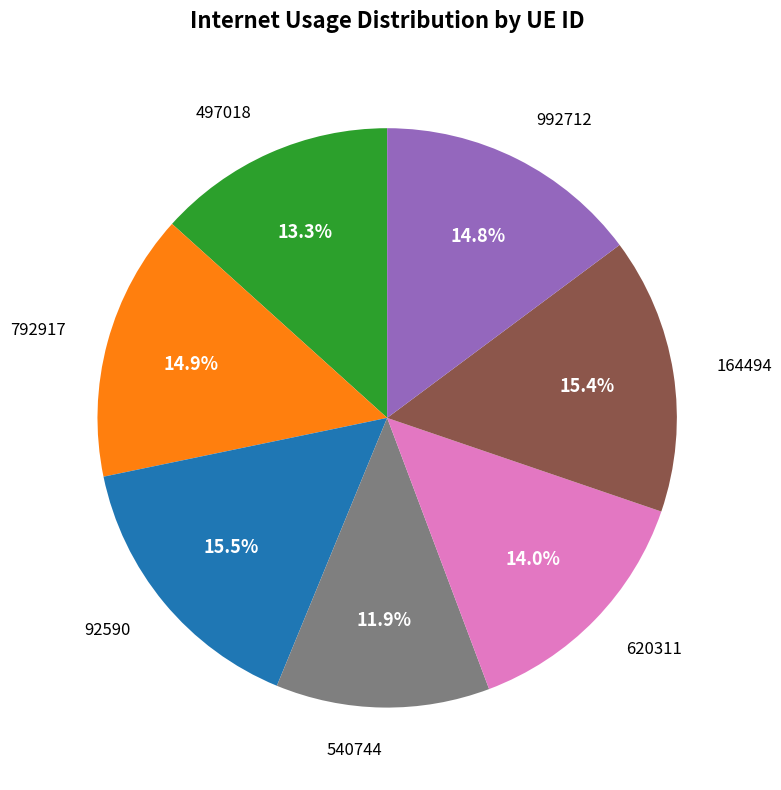

How many slices are in this pie chart?

7